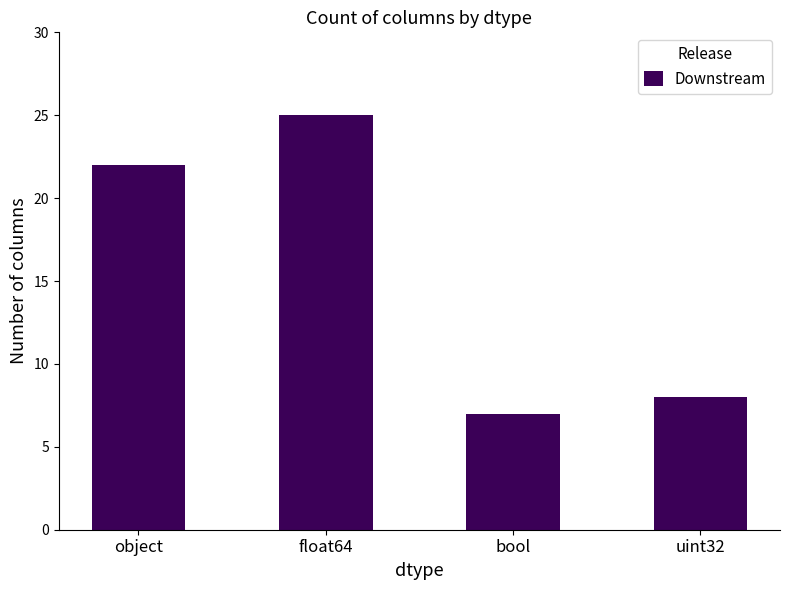

Rank the categories by value from highest to lowest.

float64, object, uint32, bool